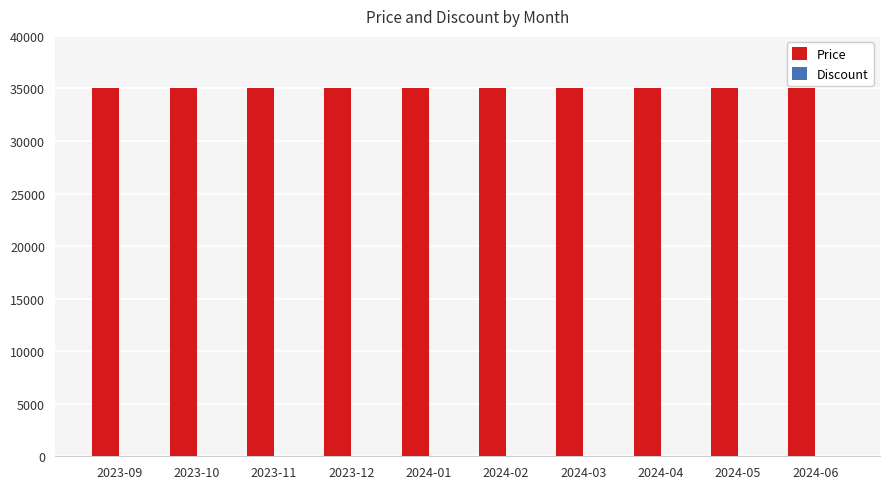

Which series has the largest total across all categories?

Price